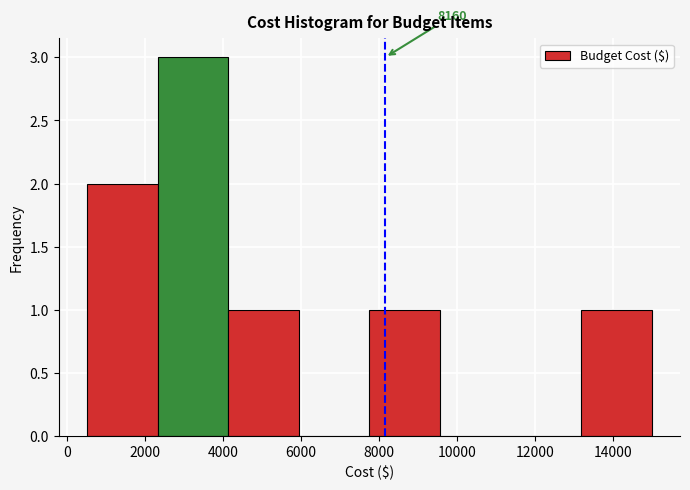

Over which range of the x-axis is the bar tallest?

2400 to 4200